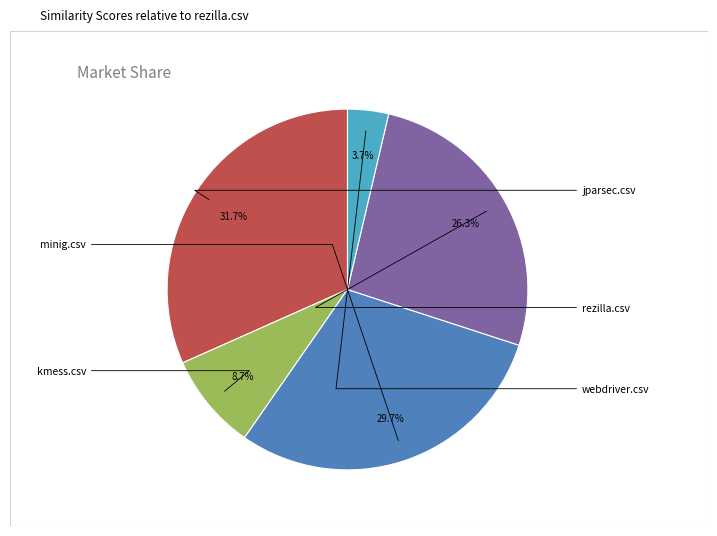

Does any single category account for the majority?

No